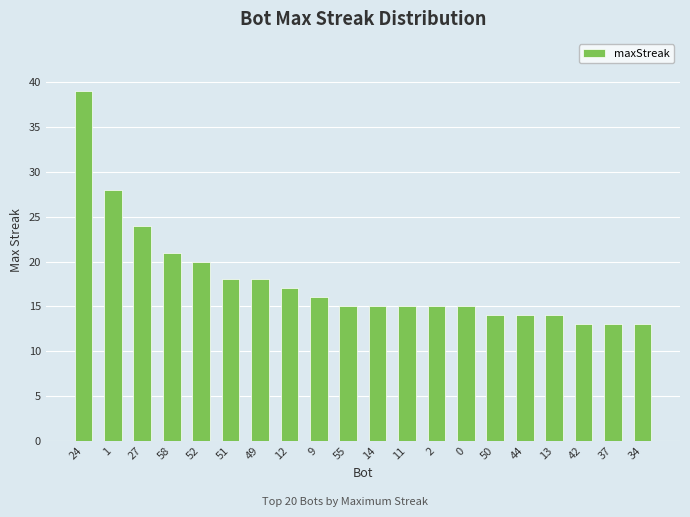

Which category has the highest value across all series?

24